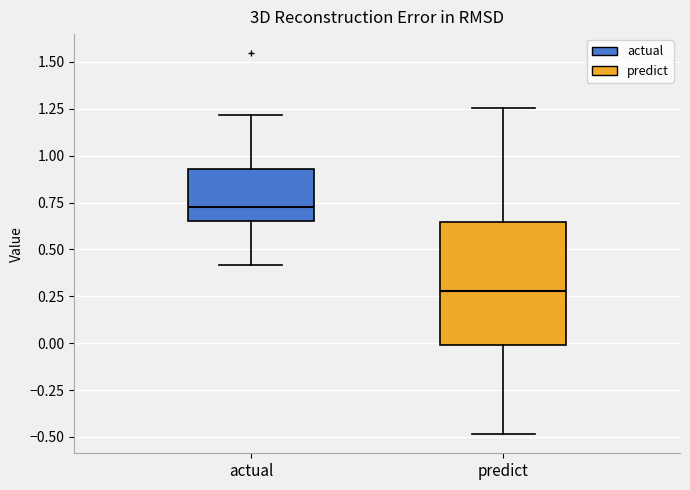

Reading left to right, read every box against the y-axis: the position of its median line, the range the box covers, and the ends of its whiskers. The values are not printed on the chart, so give them approximately, as read against the axis.

actual: median 0.75, box 0.65 to 0.95, whiskers 0.40 to 1.20
predict: median 0.30, box 0.00 to 0.65, whiskers -0.50 to 1.25